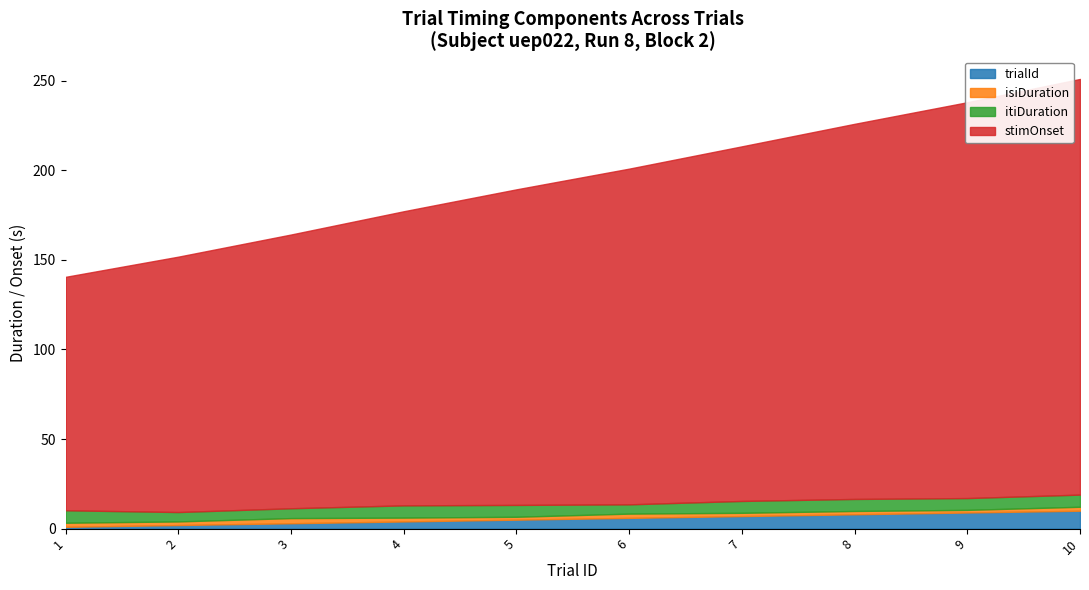

How many intersections are there between trialId and itiDuration?

1